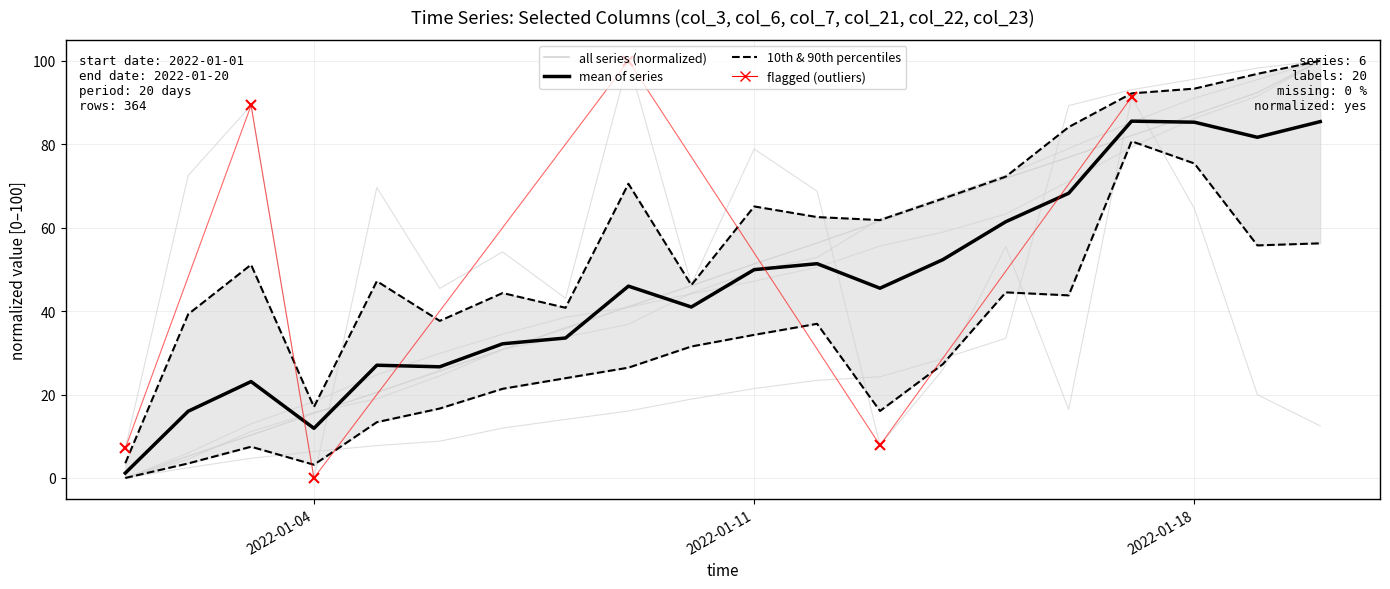

Which category has the lowest value in the col_22 series?

2022-01-04